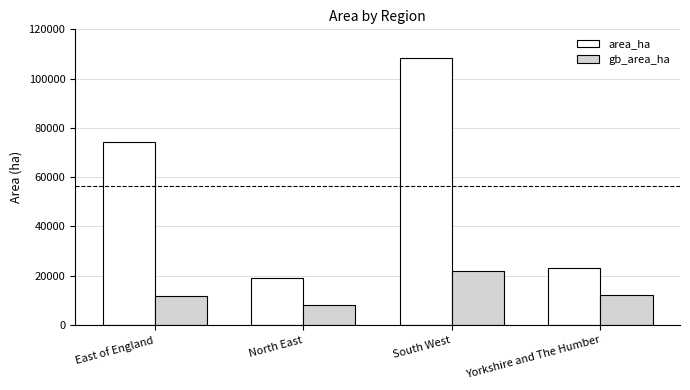

What is the difference between the highest and lowest values at North East?

10946